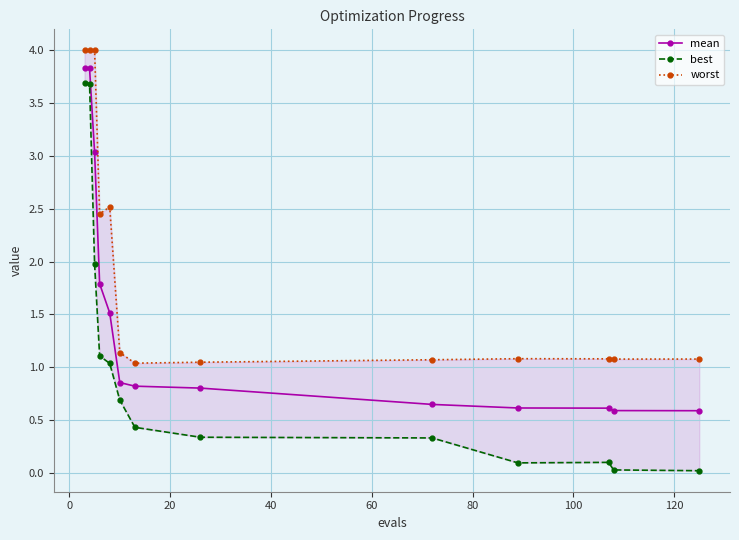

What is the highest value of the mean series?

3.8